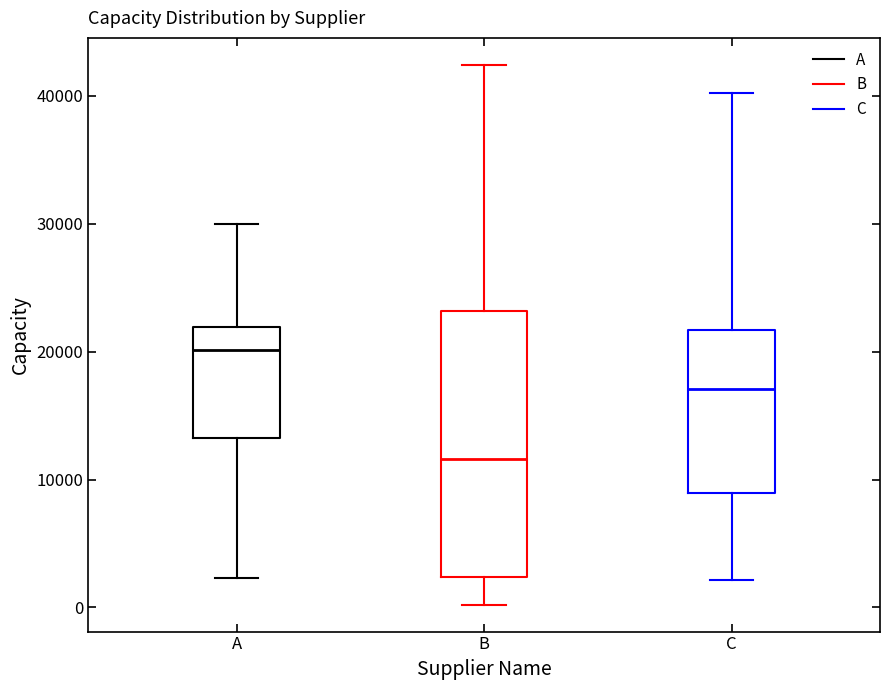

Reading left to right, read every box against the y-axis: the position of its median line, the range the box covers, and the ends of its whiskers. The values are not printed on the chart, so give them approximately, as read against the axis.

A: median 20000, box 13000 to 22000, whiskers 2000 to 30000
B: median 12000, box 2000 to 23000, whiskers 0 to 42000
C: median 17000, box 9000 to 22000, whiskers 2000 to 40000